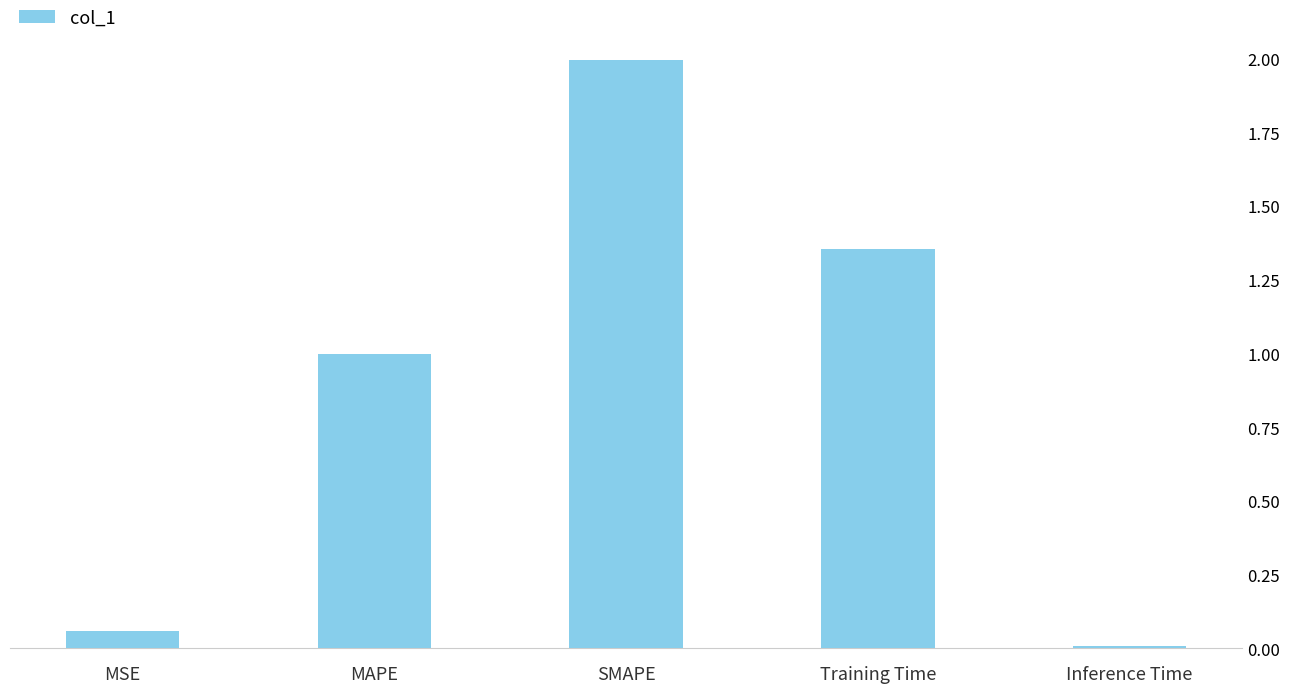

How many series are shown in this chart?

1